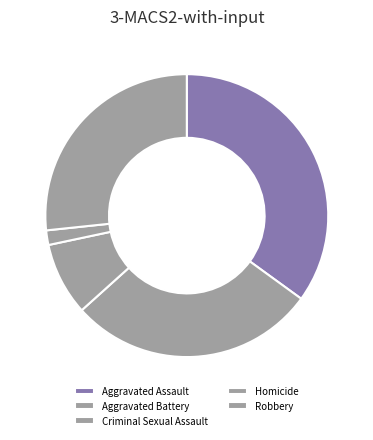

Do Aggravated Battery and Aggravated Assault together represent more than half of the pie?

Yes